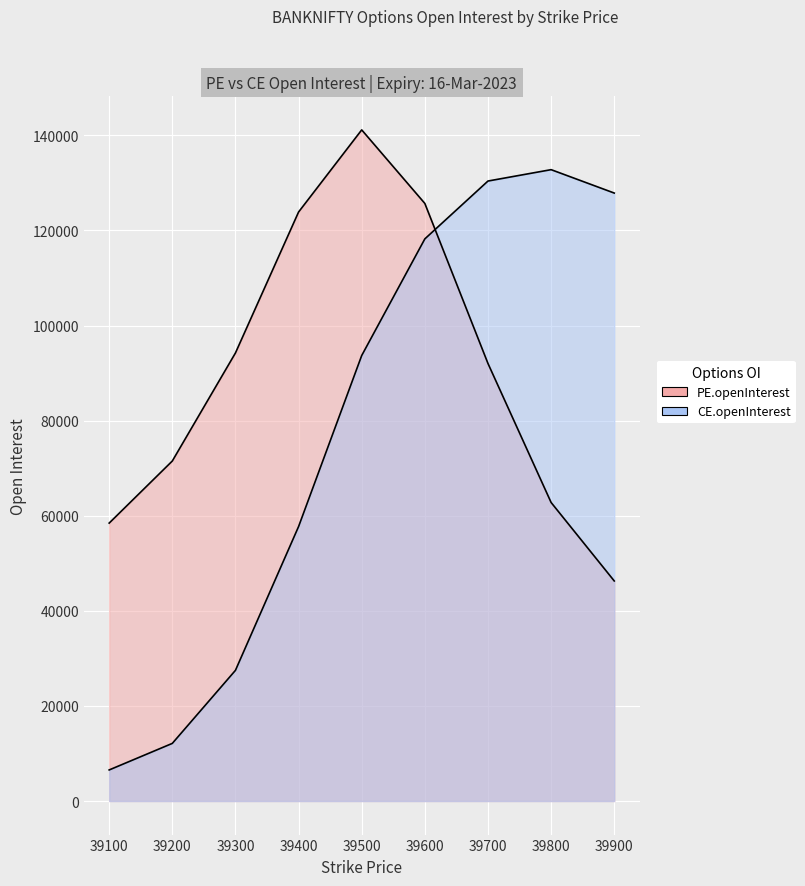

At which category does the chart reach its minimum across all series?

39100